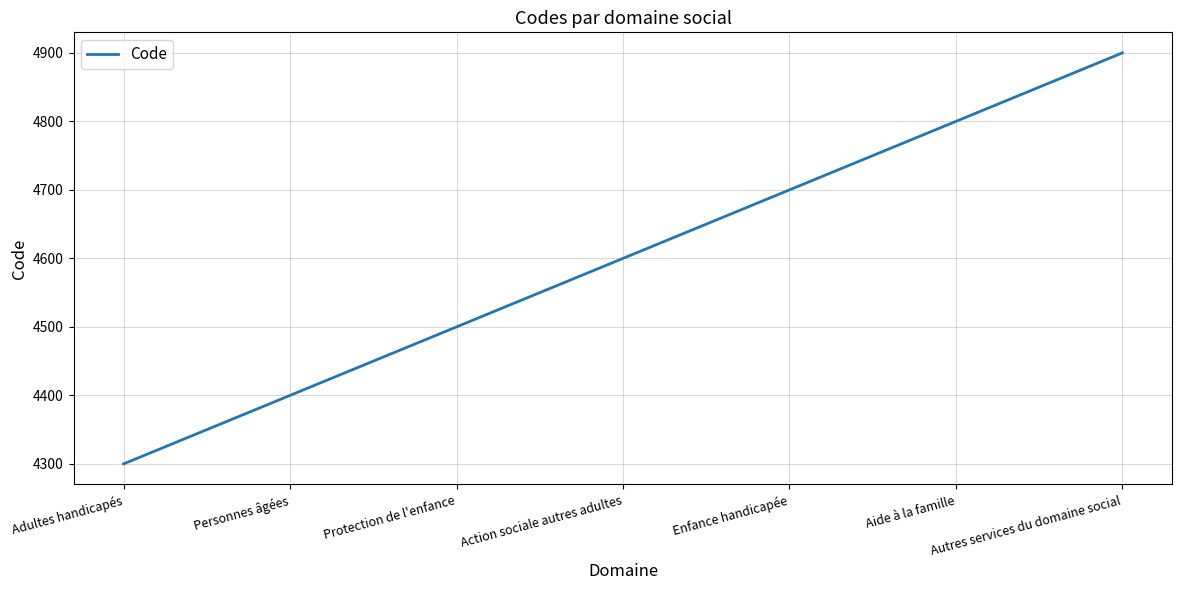

What is the difference between the values at Aide à la famille and Protection de l'enfance?

300